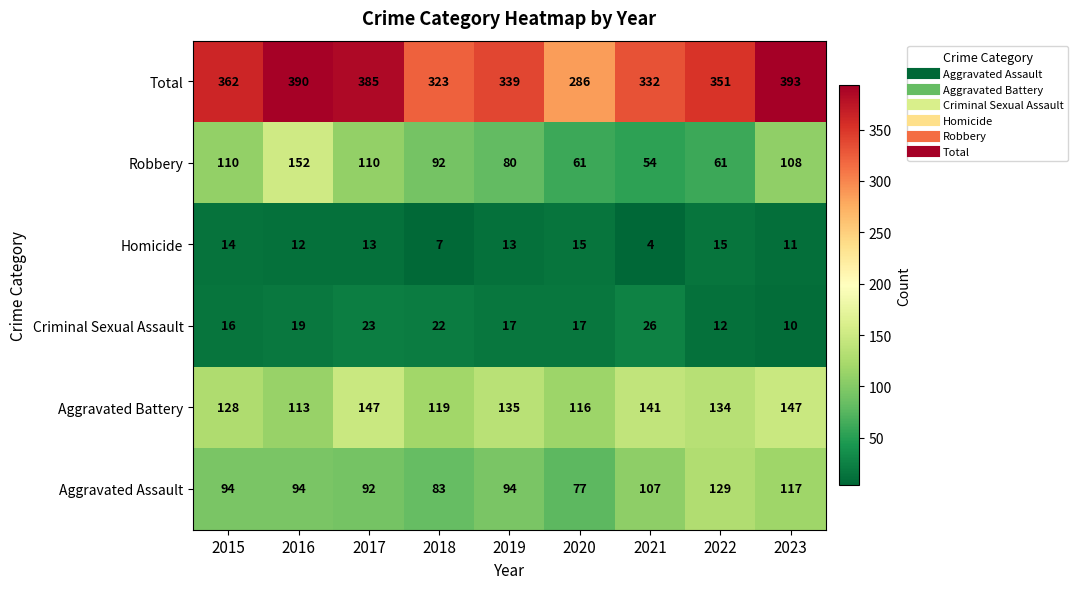

Which series has the largest total across all categories?

Total